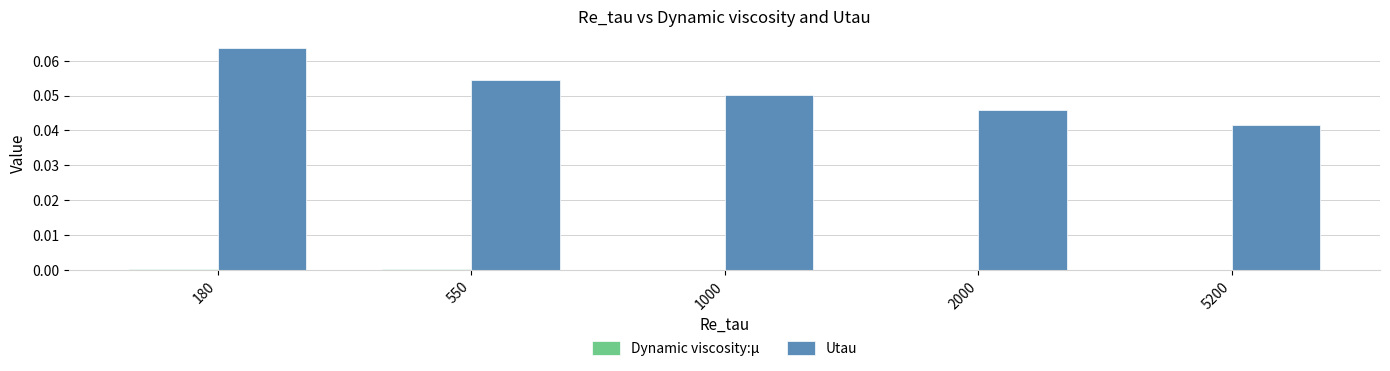

Which series changed the most between 180 and 1000?

Utau